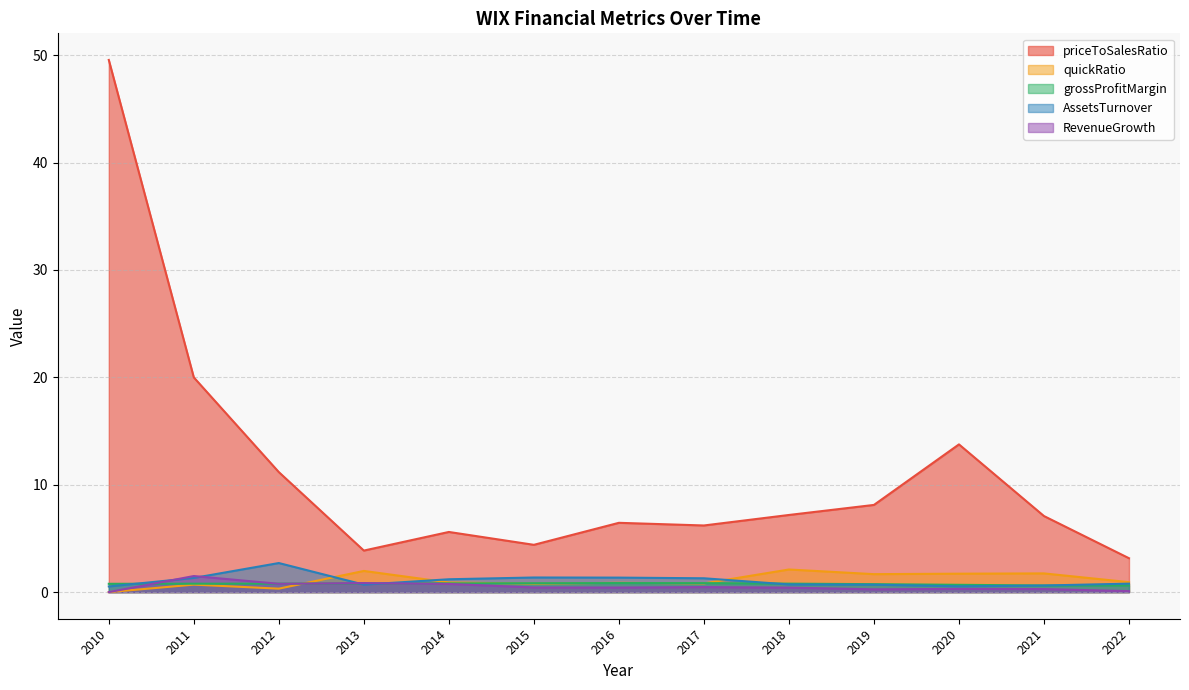

How many interior local peaks does the priceToSalesRatio series have?

3